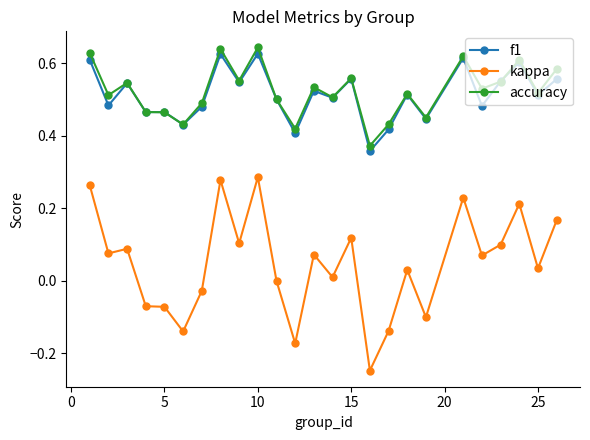

True or false: accuracy and kappa cross at least once.

False